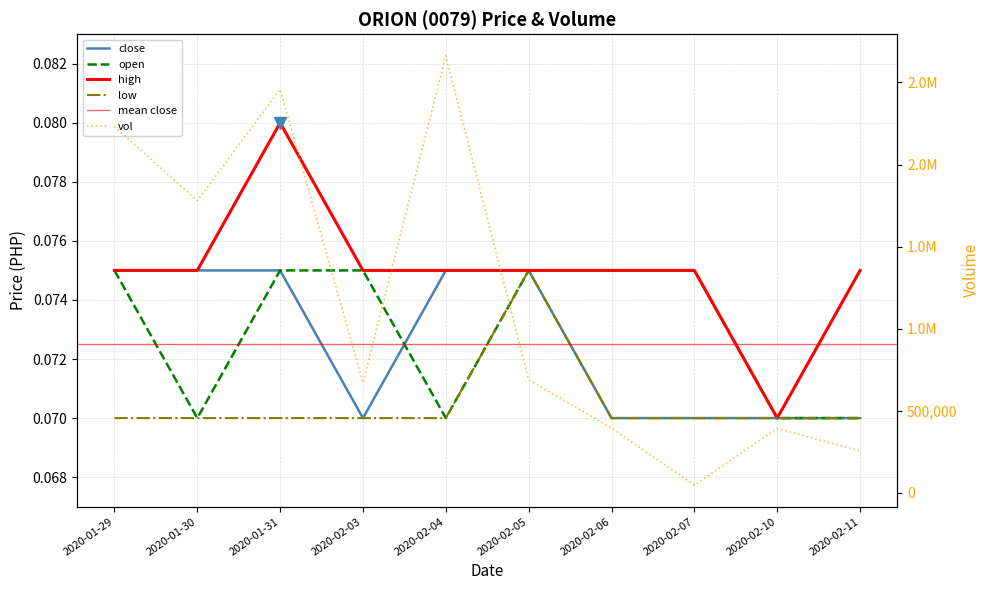

The value of vol at 2020-01-29 is 3028858.5. True or false?

False